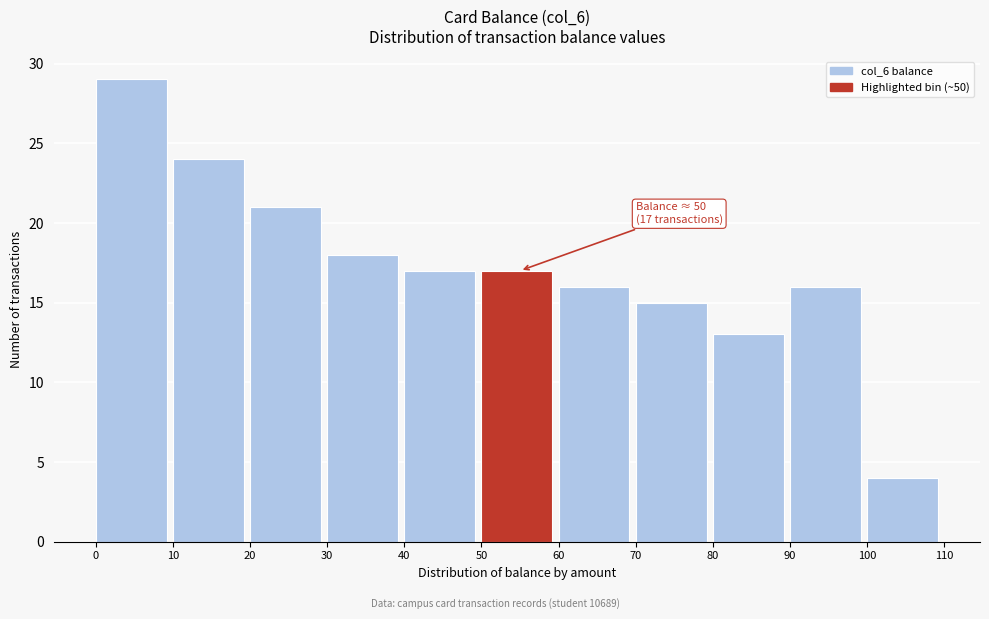

Which range on the x-axis has the tallest bar?

0 to 10